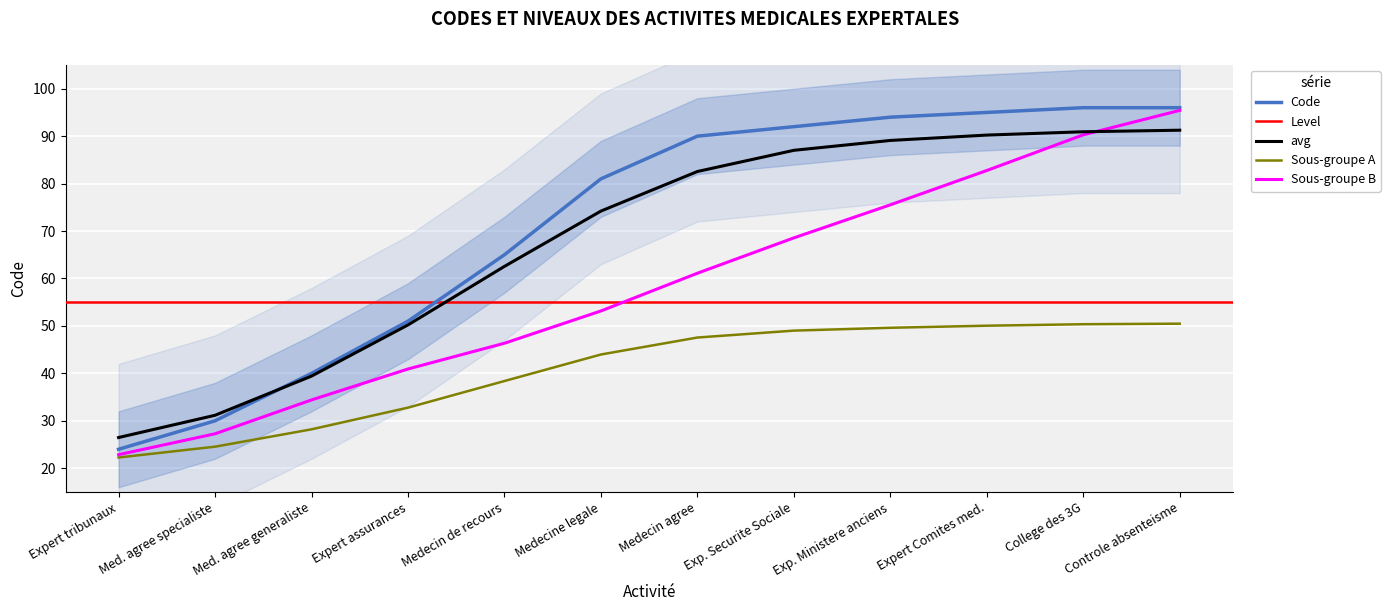

Reading left to right, list all the values displayed in this chart.

24	30	40	51	65	81	90	92	94	95	96	96